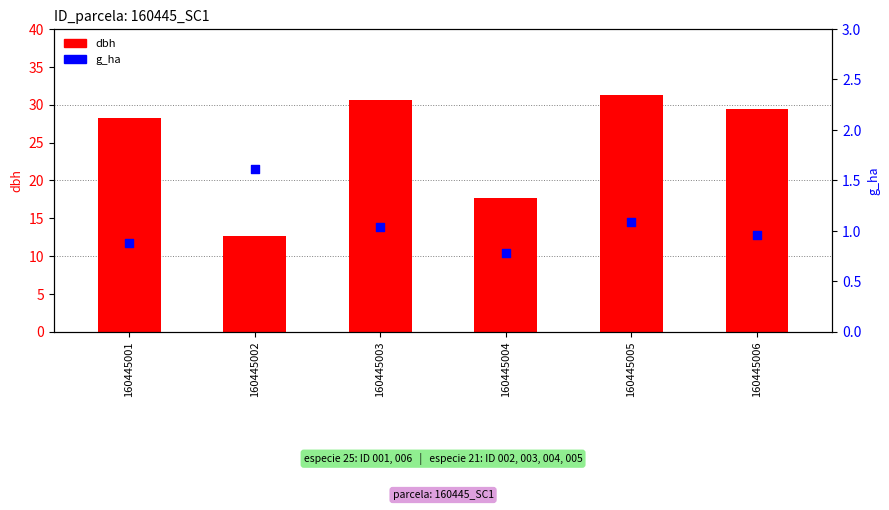

Which series reaches the maximum Y coordinate?

dbh